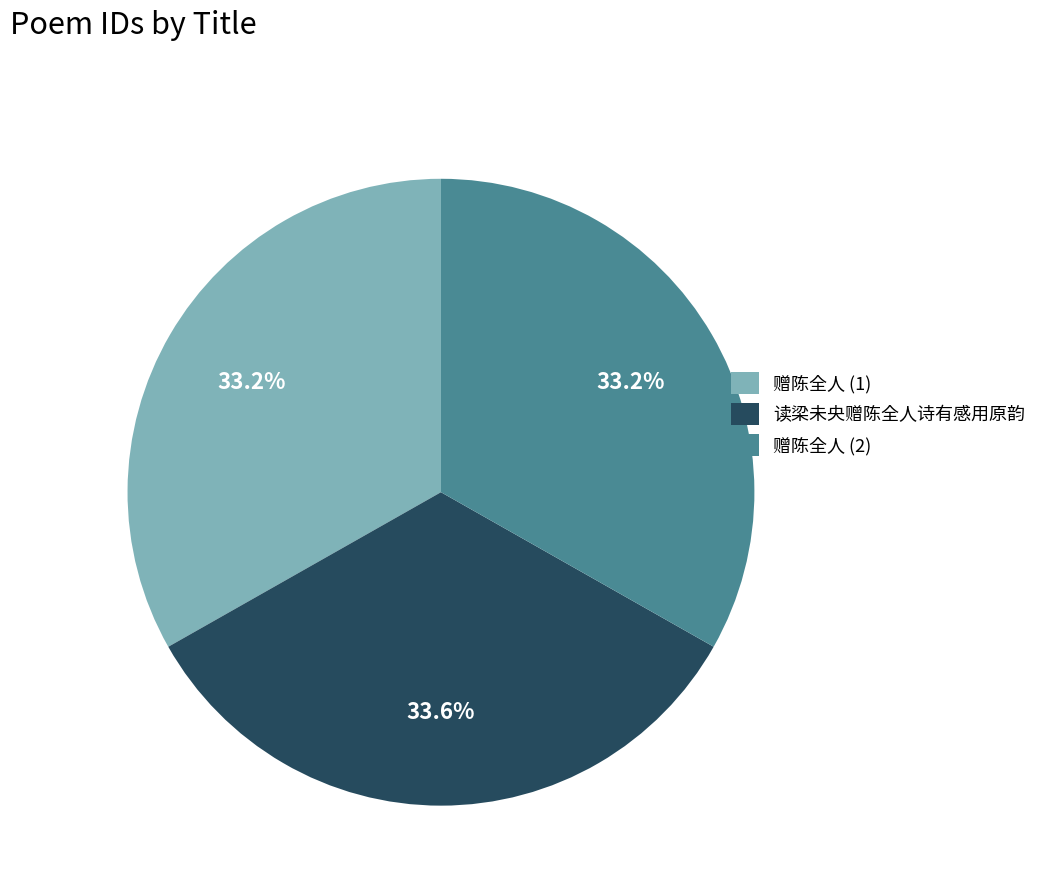

Does 读梁未央赠陈全人诗有感用原韵 represent more than half of the total?

No